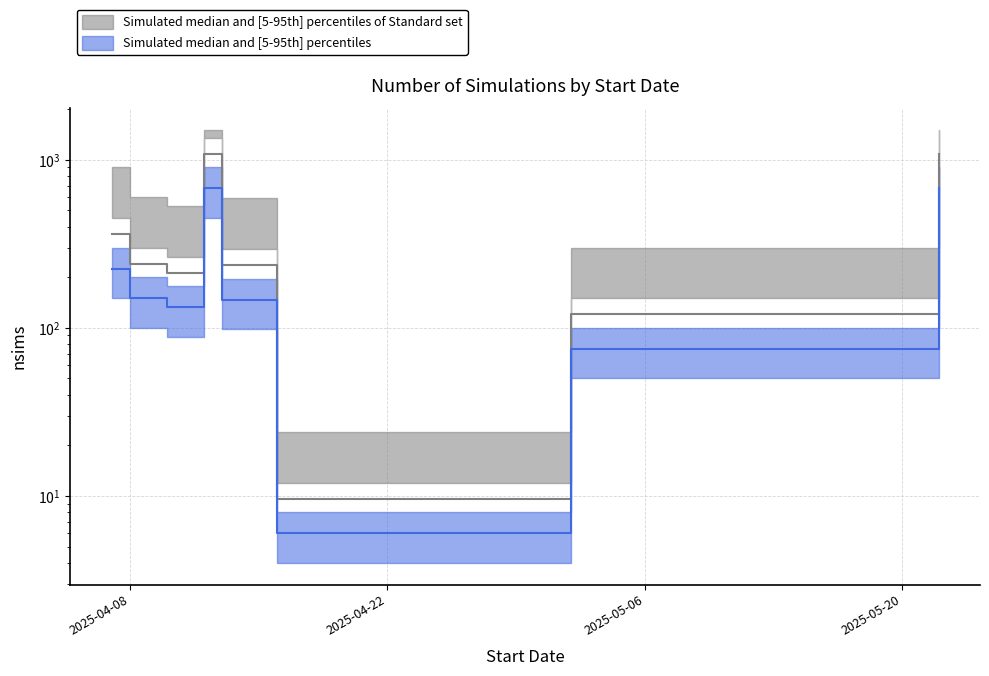

What is the smallest value displayed?

6